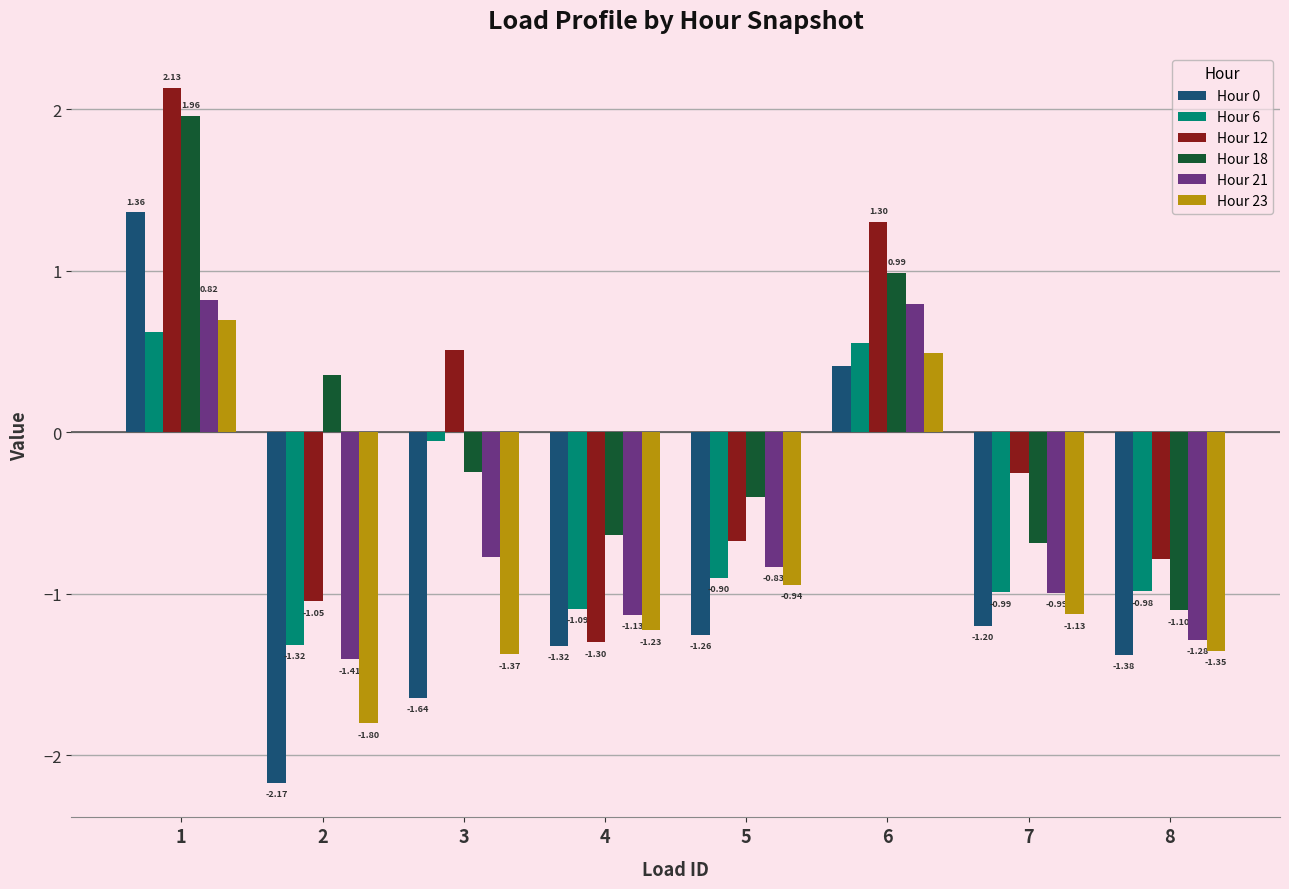

Which series has the widest spread of values?

Hour 0